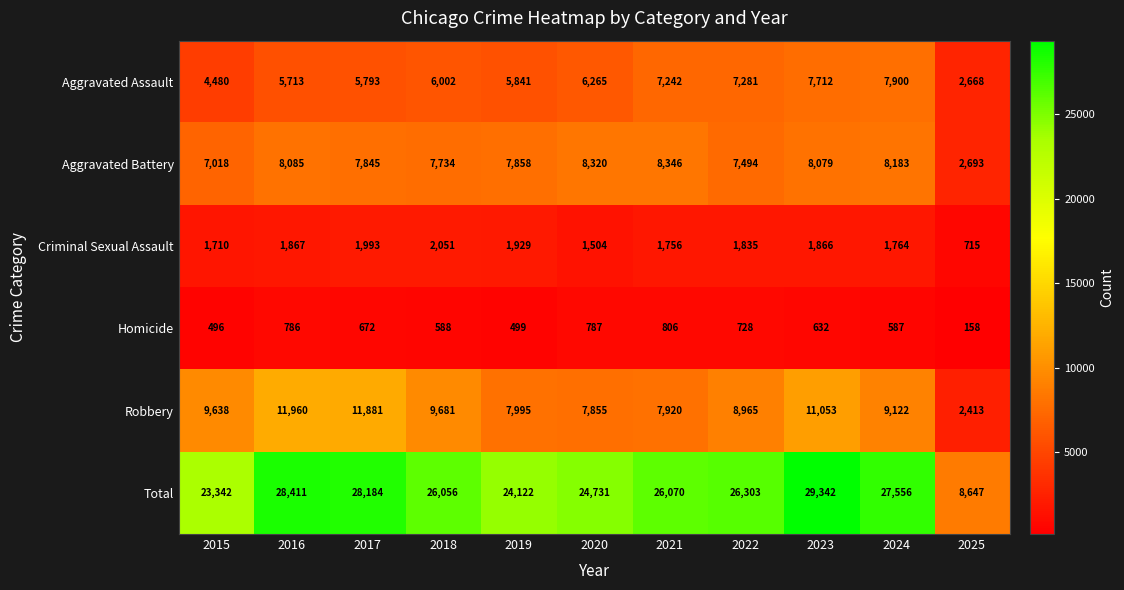

True or false: Homicide has a value of 499 at 2019.

True